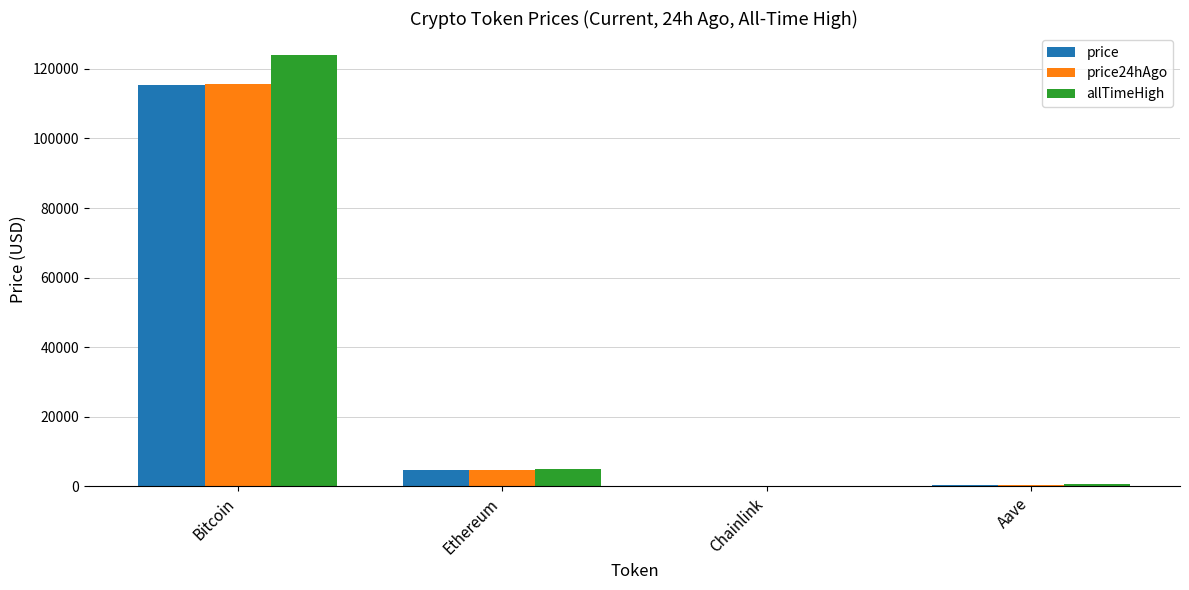

True or false: price has a value of 77461.2 at Bitcoin.

False